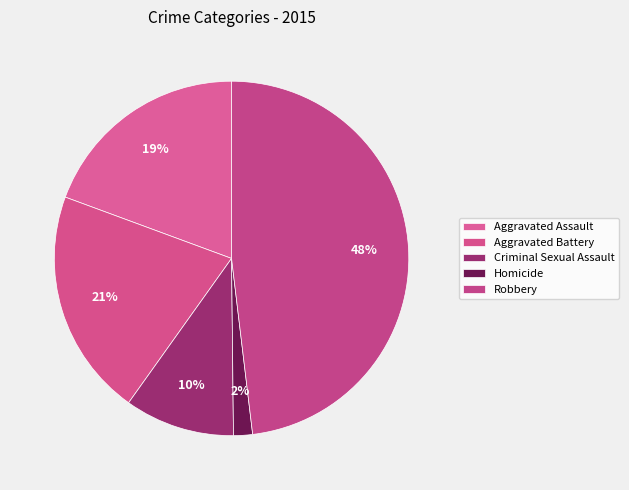

The Aggravated Battery slice represents 21% of the pie. True or false?

True